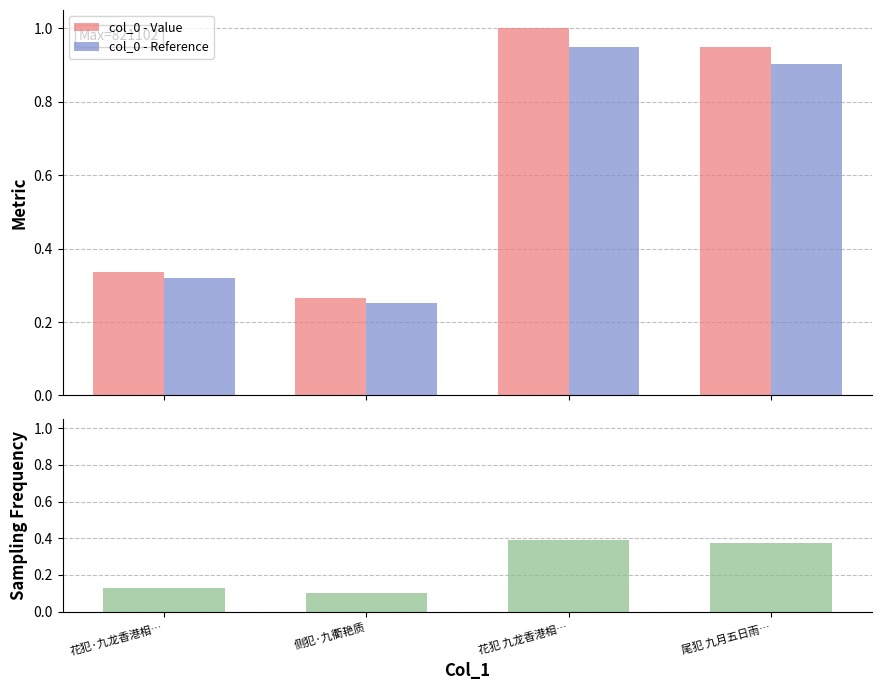

What is the total value across all series at 尾犯 九月五日雨…?

2.2